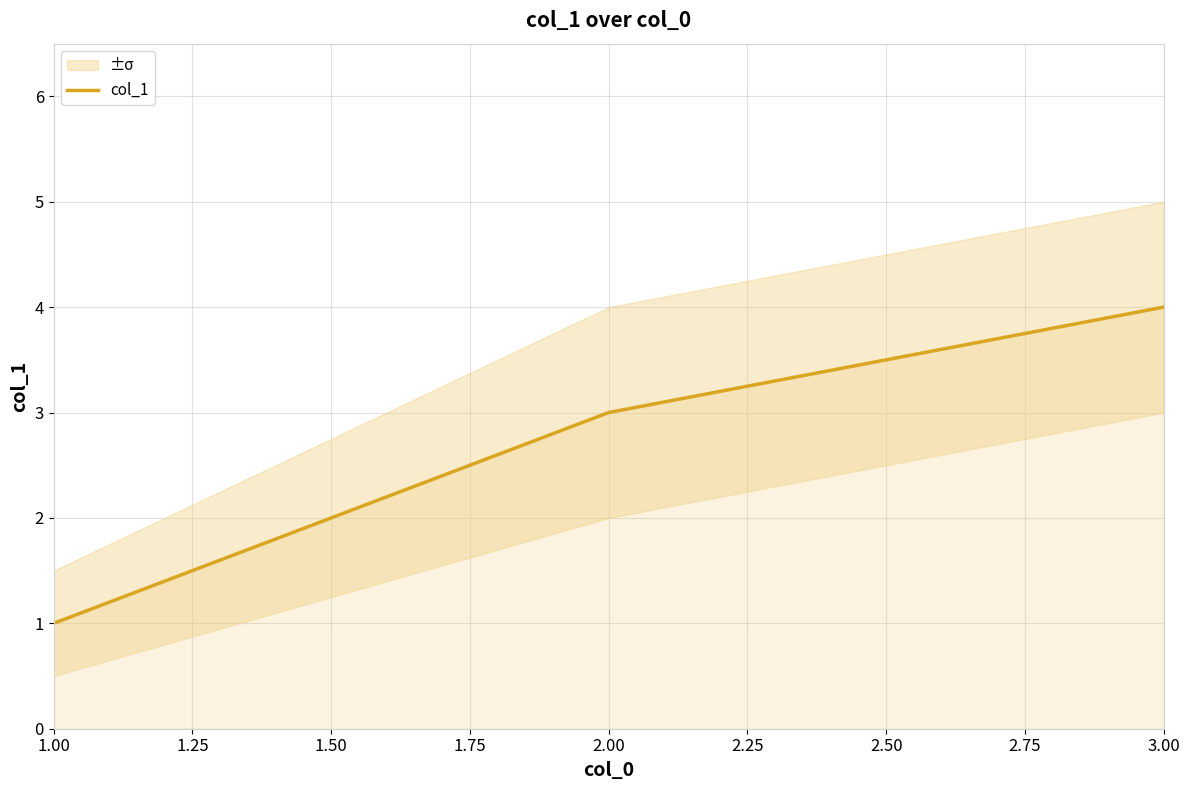

Which category has the lowest value across all series?

1.00